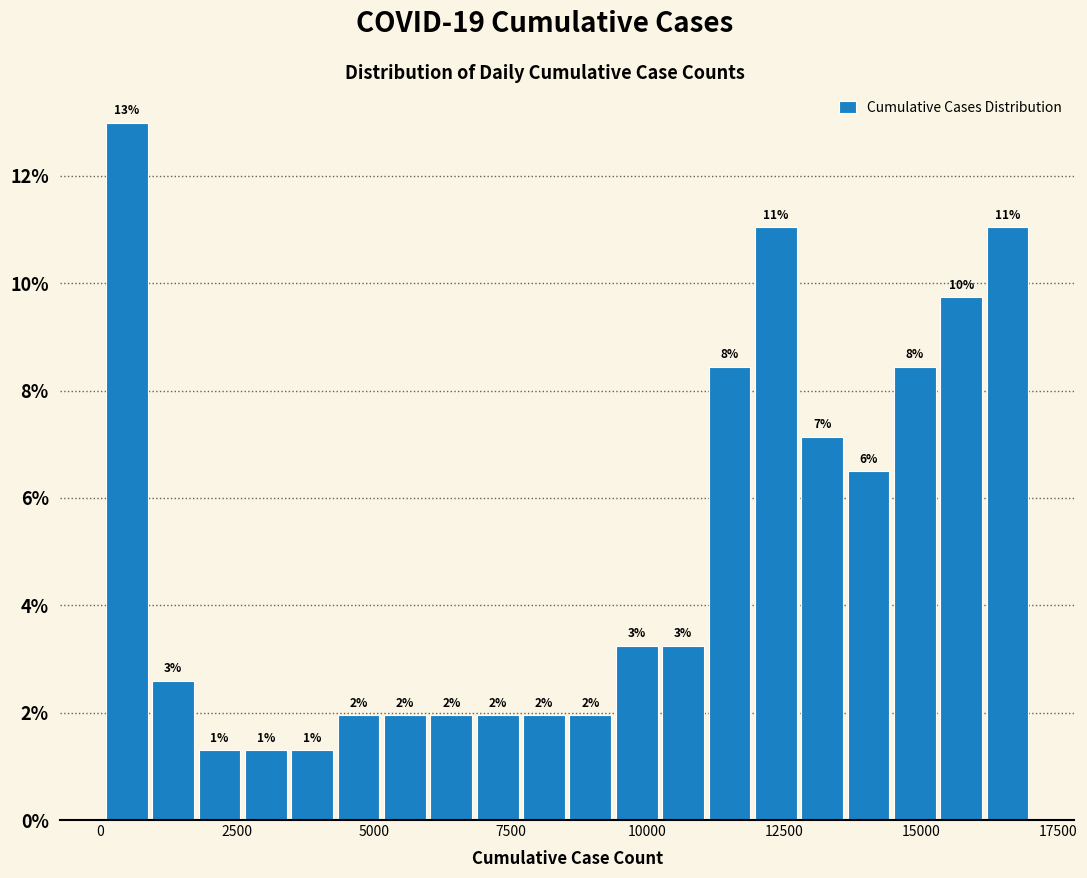

Around what value on the x-axis is the tallest bar? Give the approximate position of its centre, as read against the axis.

500